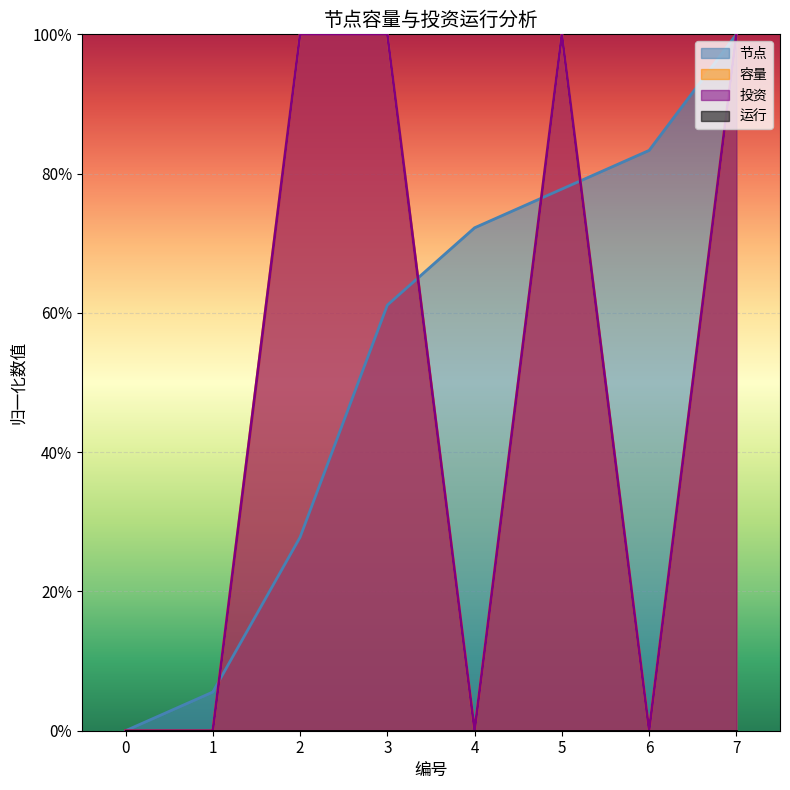

What is the average value of the 容量 series?

0.5